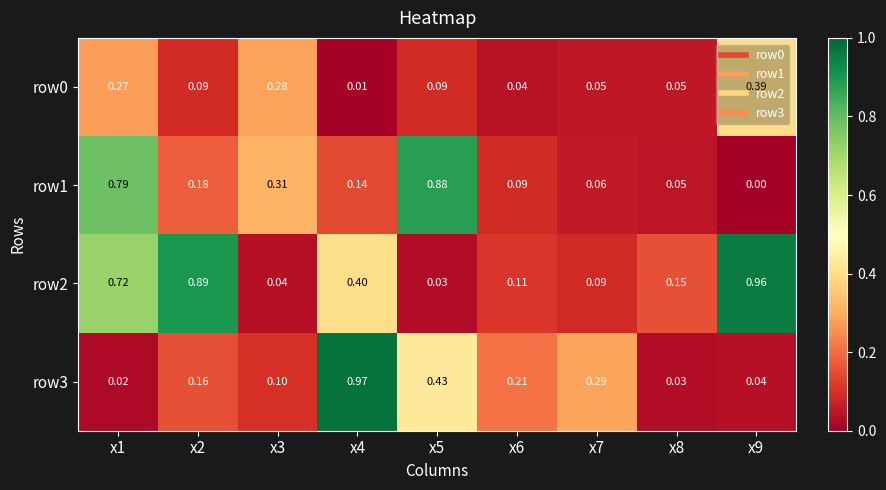

Reading left to right, transcribe all the data shown in this chart.

row0: x1=0.3	x2=0.1	x3=0.3	x4=0.0	x5=0.1	x6=0.0	x7=0.1	x8=0.1	x9=0.4
row1: x1=0.8	x2=0.2	x3=0.3	x4=0.1	x5=0.9	x6=0.1	x7=0.1	x8=0.1	x9=0.0
row2: x1=0.7	x2=0.9	x3=0.0	x4=0.4	x5=0.0	x6=0.1	x7=0.1	x8=0.1	x9=1.0
row3: x1=0.0	x2=0.2	x3=0.1	x4=1.0	x5=0.4	x6=0.2	x7=0.3	x8=0.0	x9=0.0